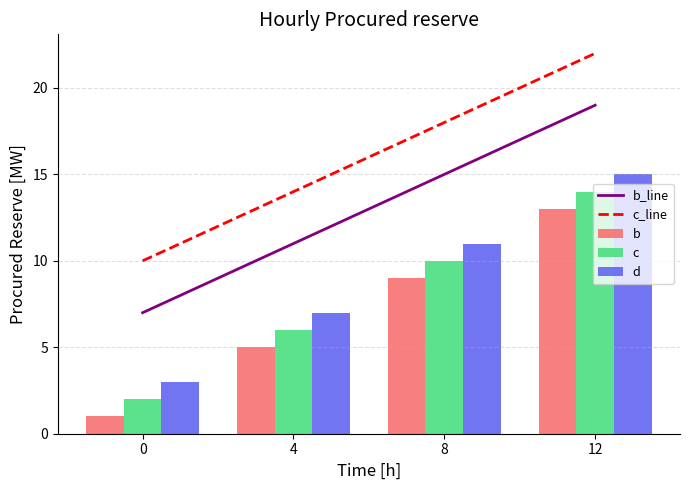

Count the number of data series in this chart.

5